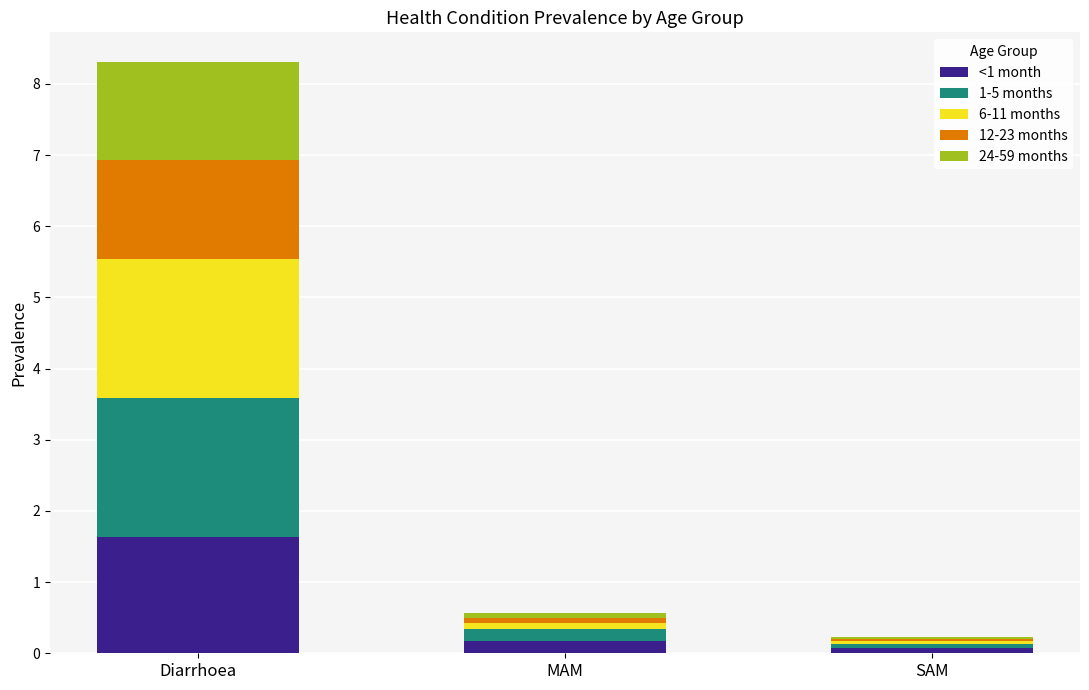

True or false: <1 month has a value of 0.2 at MAM.

True